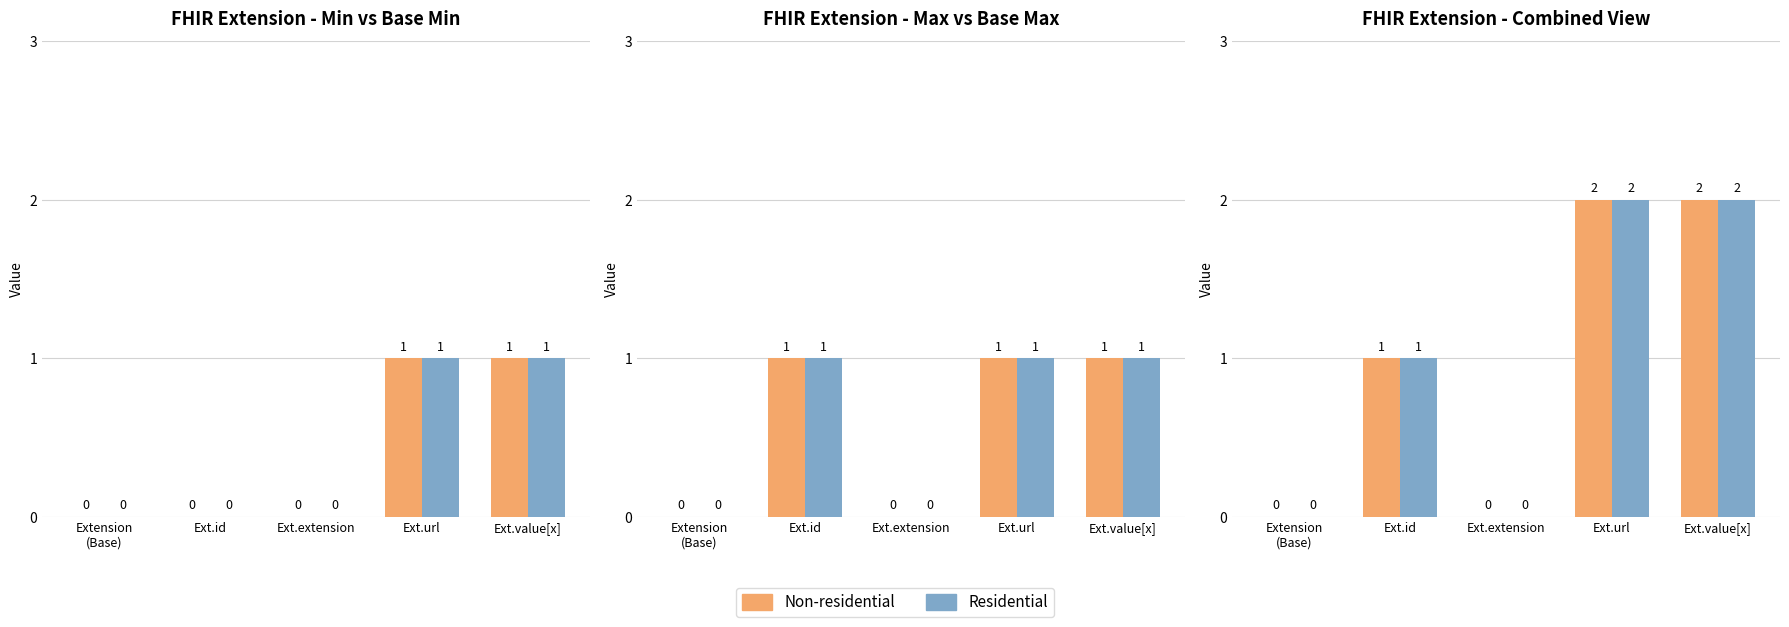

How many values in Base Max are above zero?

3